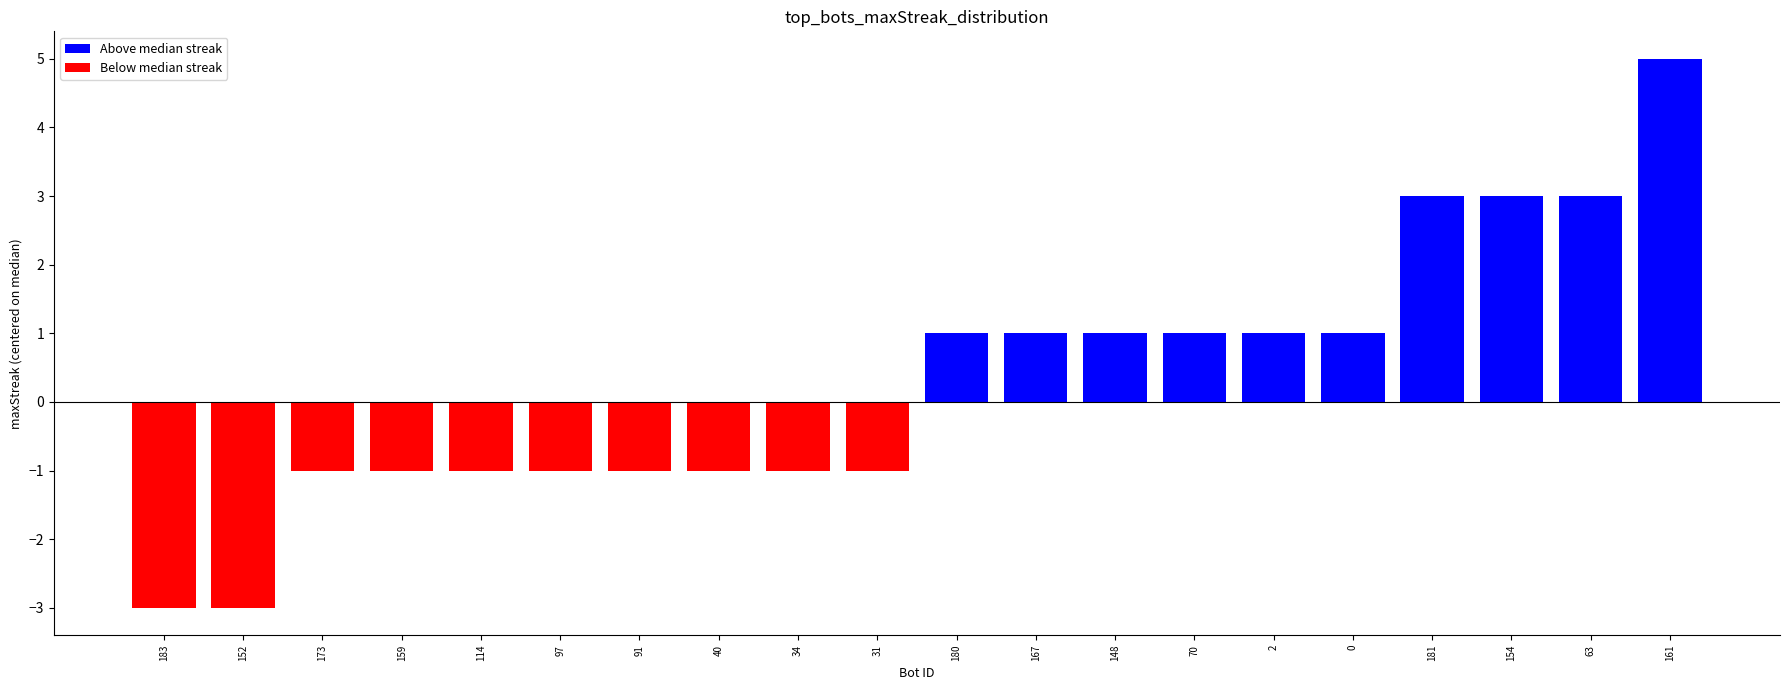

Which label corresponds to the largest value in the chart?

161